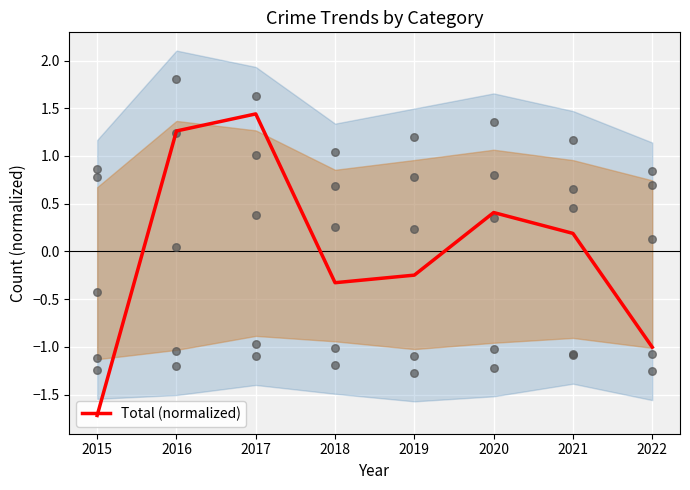

What is the change in value from 2015 to 2017?

+3.2